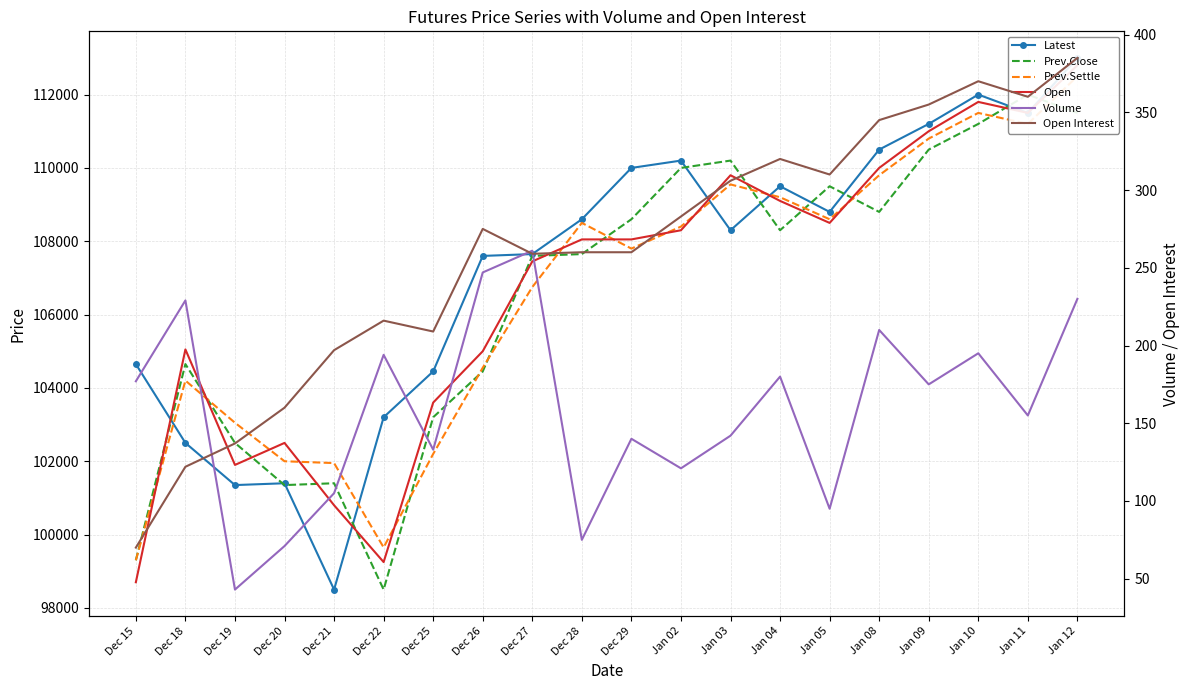

How many data points in Open Interest are above 275?

9